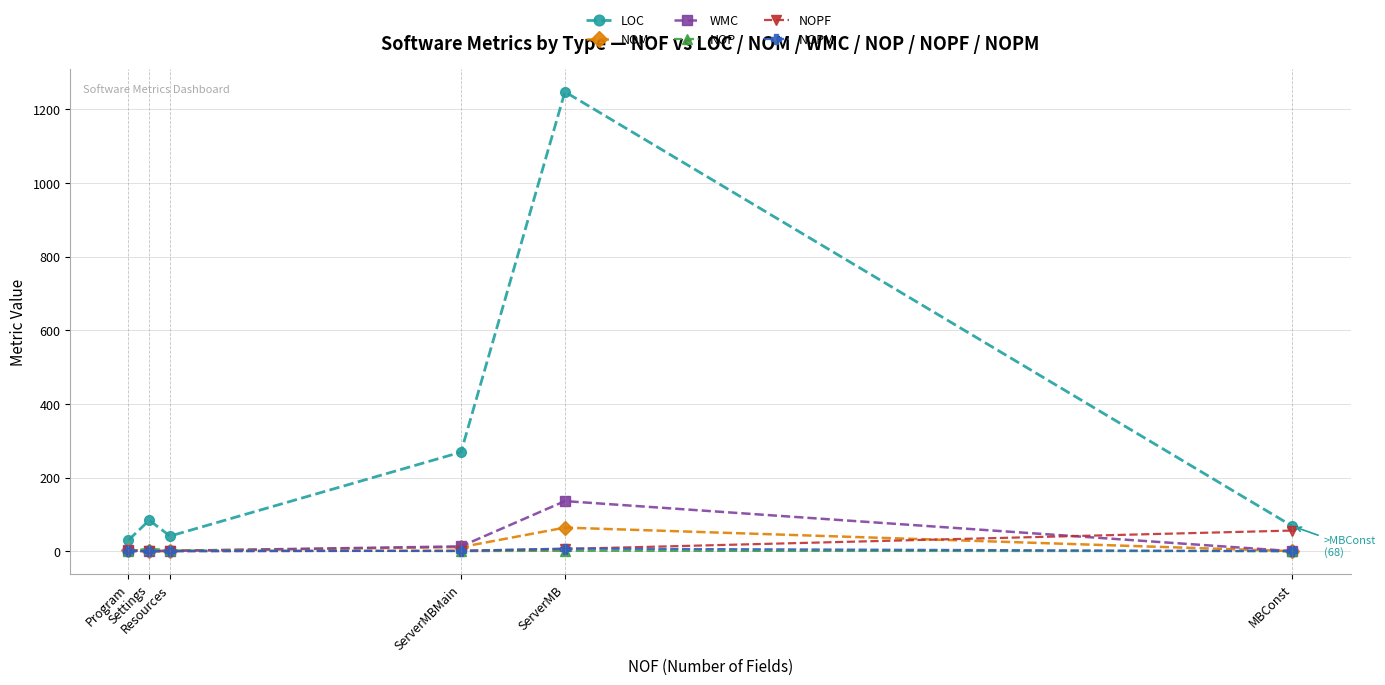

Which series has the largest range (max minus min)?

LOC